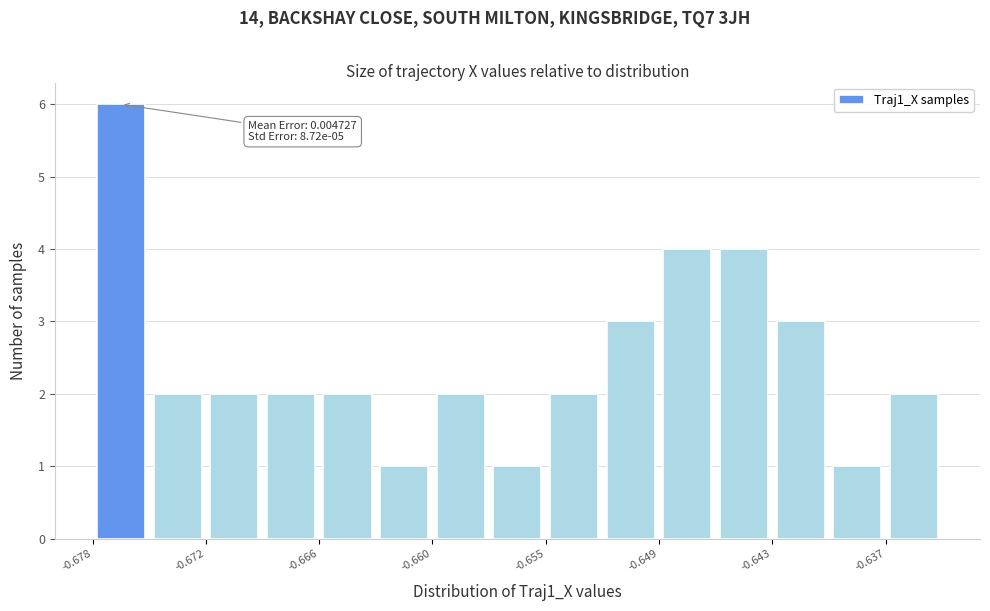

Around what value on the x-axis is the tallest bar? Give the approximate position of its centre, as read against the axis.

-0.677